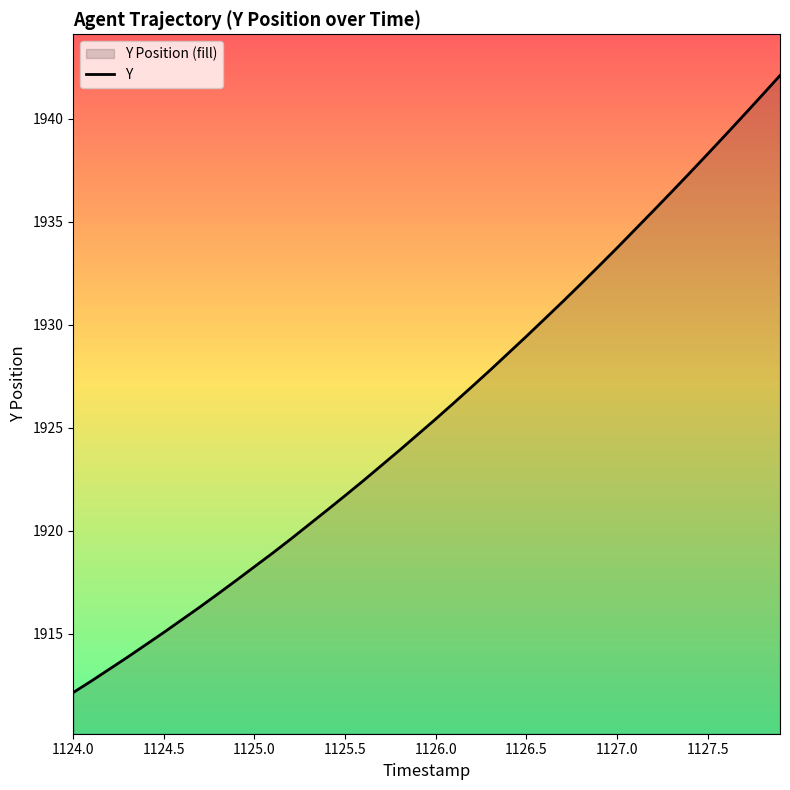

What is the greatest value displayed?

1942.1